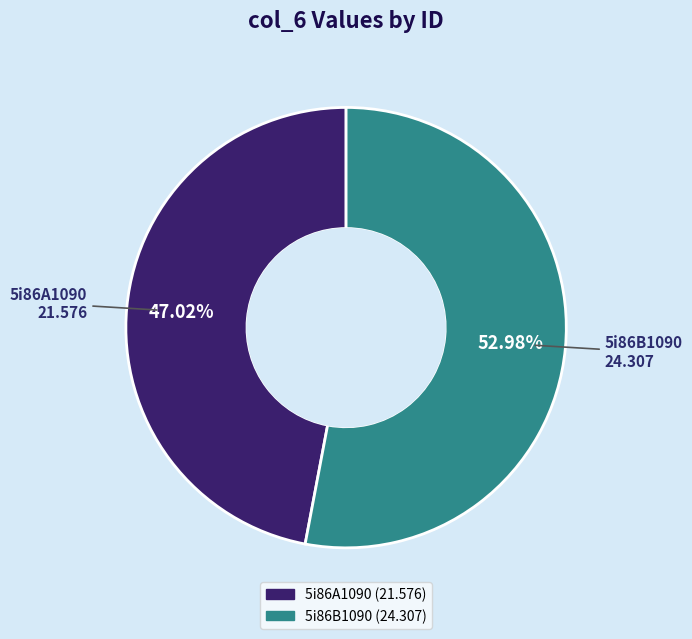

To the nearest percent, what is the combined percentage of 5i86A1090 and 5i86B1090?

100%